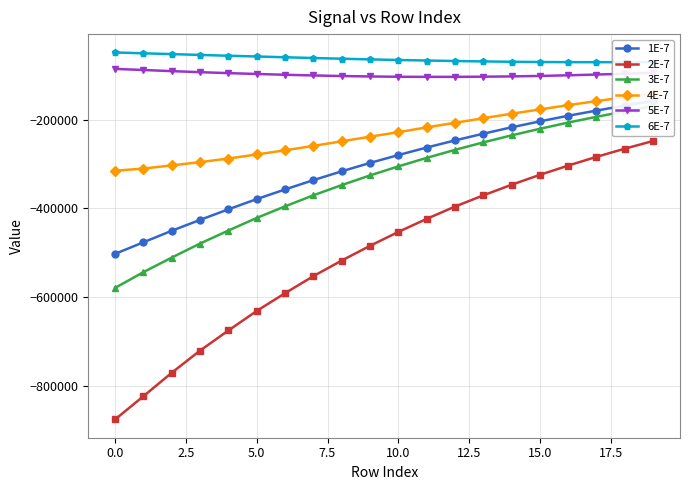

What is the lowest value of the 5E-7 series?

-103468.9